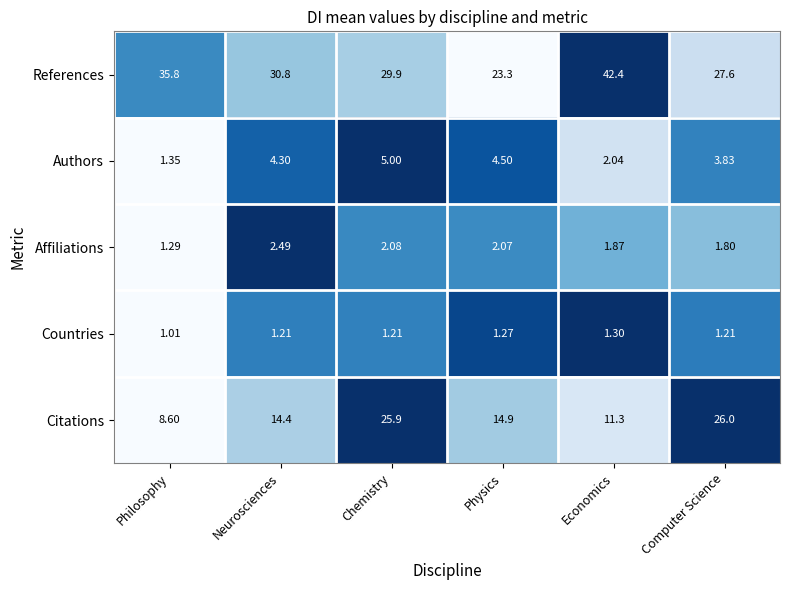

Which category has the lowest value in the Countries series?

Philosophy